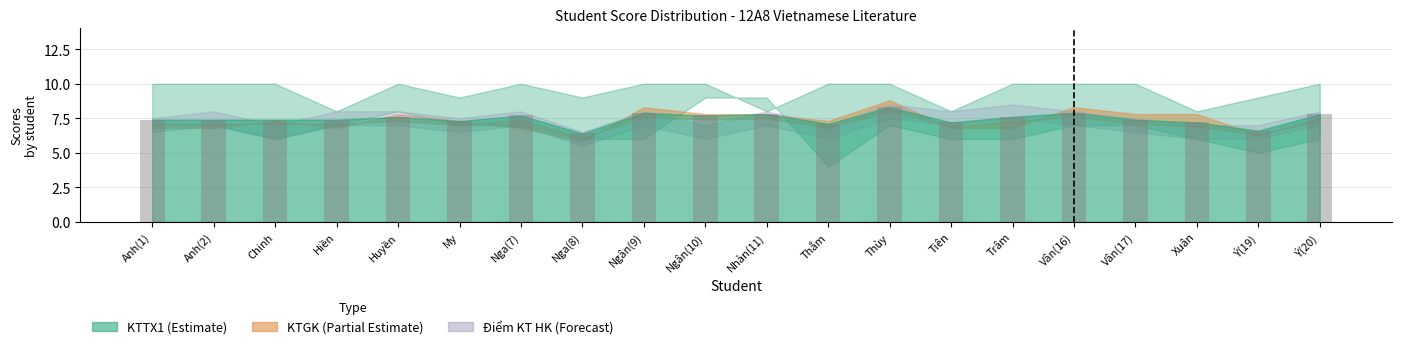

What is the average value?

7.5